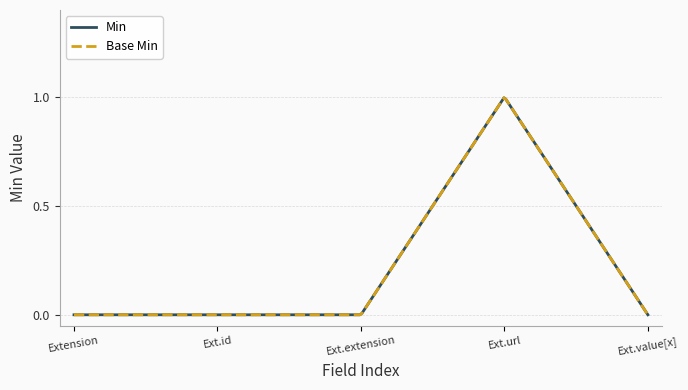

Is this an area chart (filled region under the line)?

No